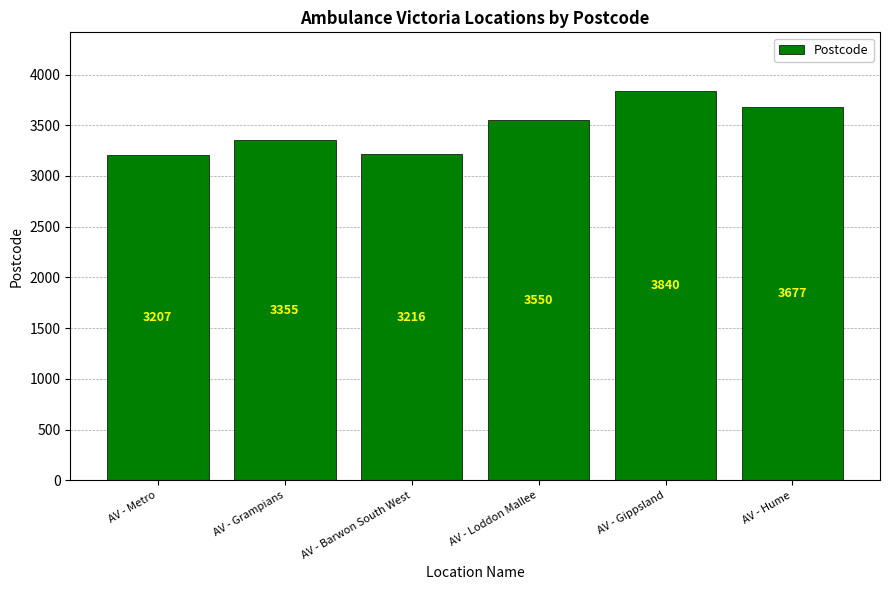

Which label corresponds to the smallest value in the chart?

AV - Metro